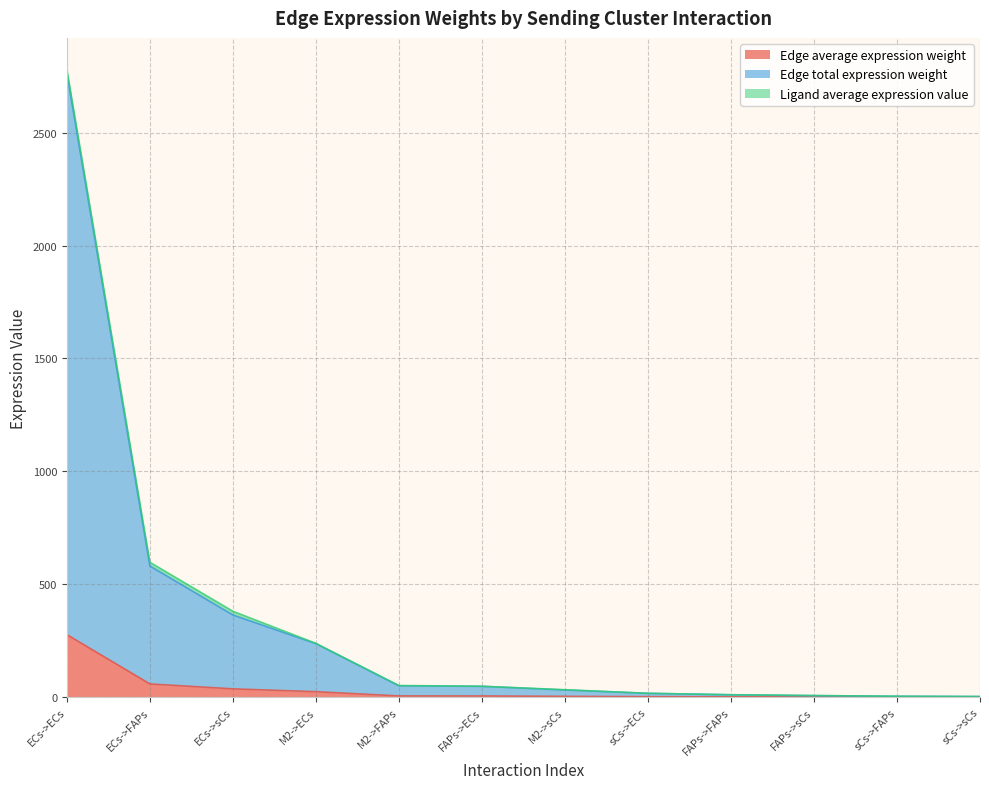

True or false: Edge average expression weight has more than 0 points higher than both neighbors.

False